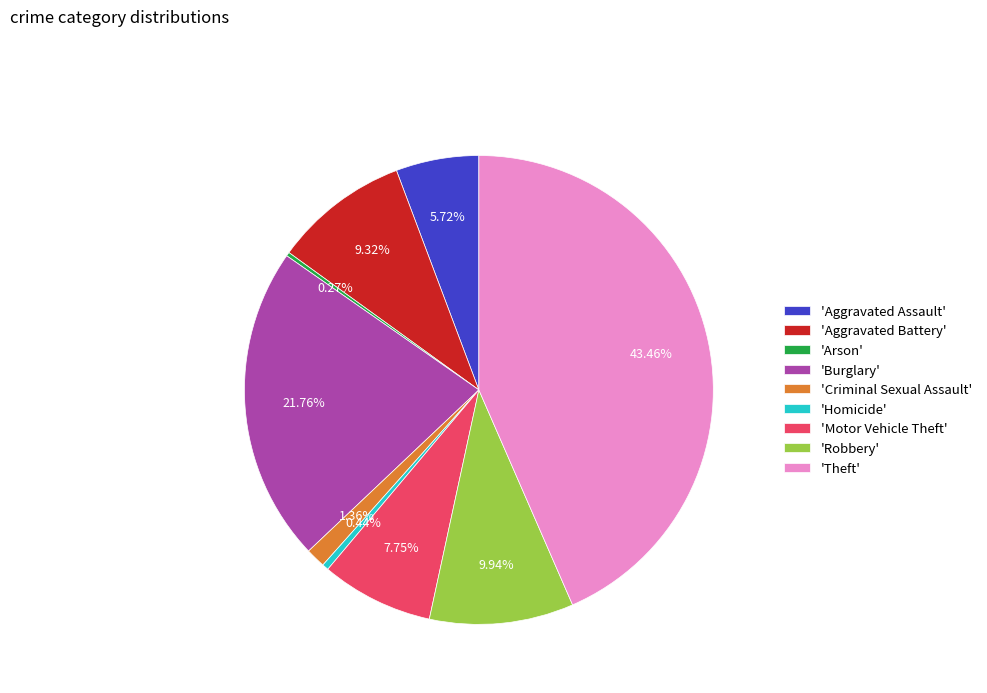

Is there any slice that represents more than half of the pie?

No